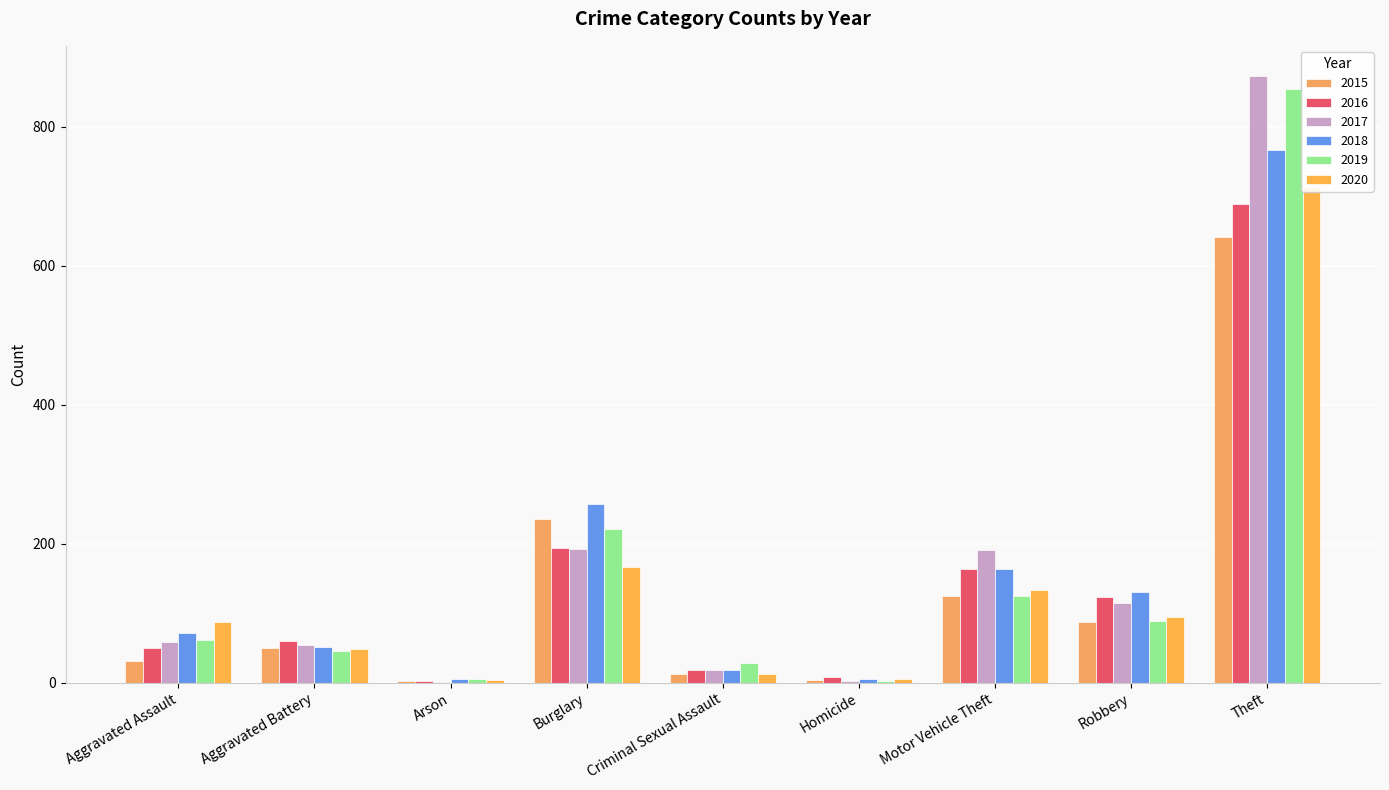

What is the value of the 2015 bar at the 5th from the left?

13